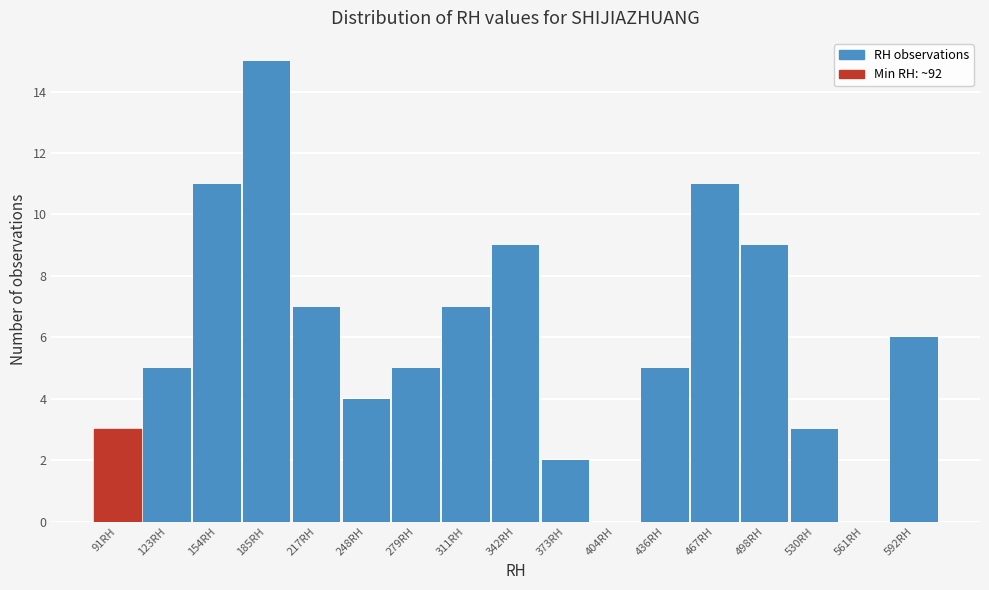

Reading left to right, transcribe all the data shown in this chart.

91RH=3	123RH=5	154RH=11	185RH=15	217RH=7	248RH=4	279RH=5	311RH=7	342RH=9	373RH=2	404RH=0	436RH=5	467RH=11	498RH=9	530RH=3	561RH=0	592RH=6